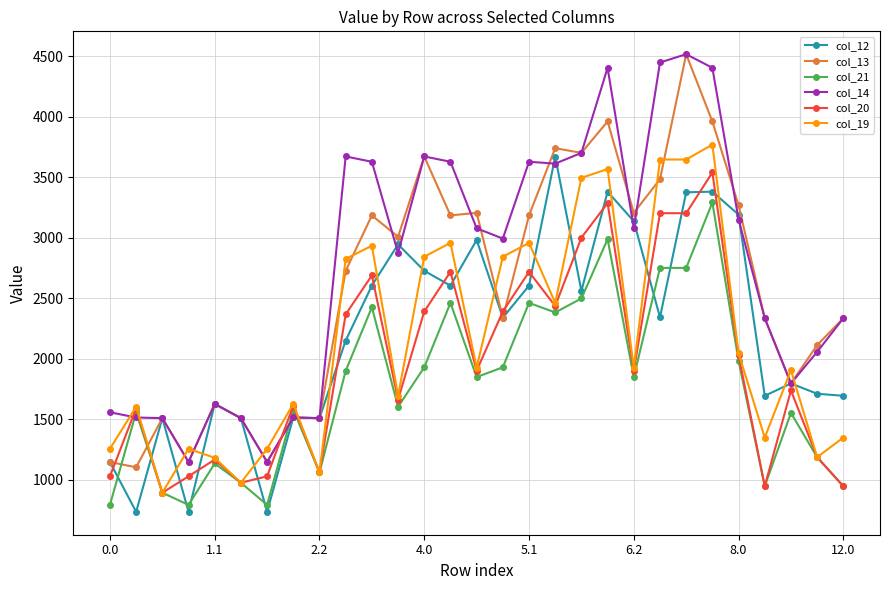

What is the value of the col_21 point at the 23rd from the left?

2751.2